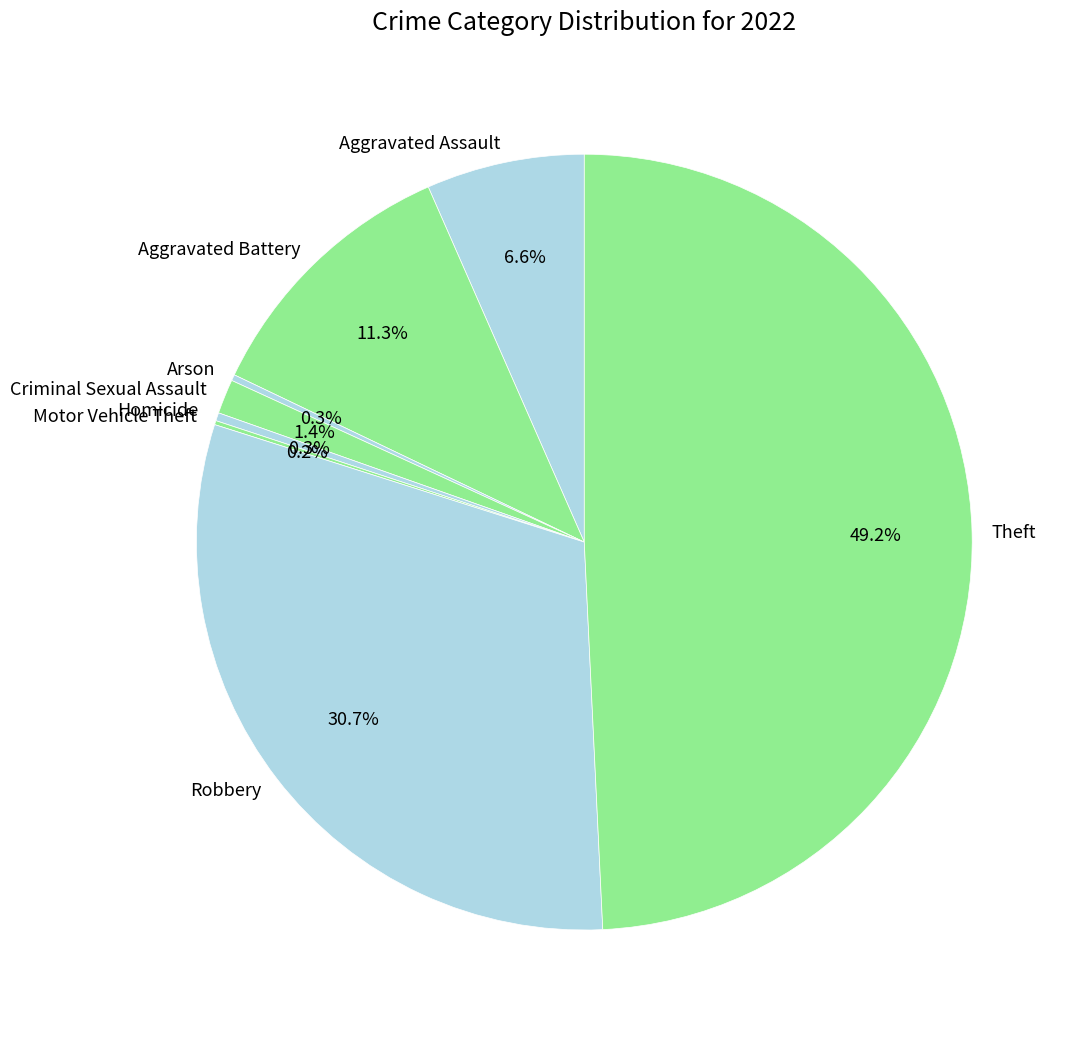

What portion of the pie excludes Aggravated Assault?

93.4%